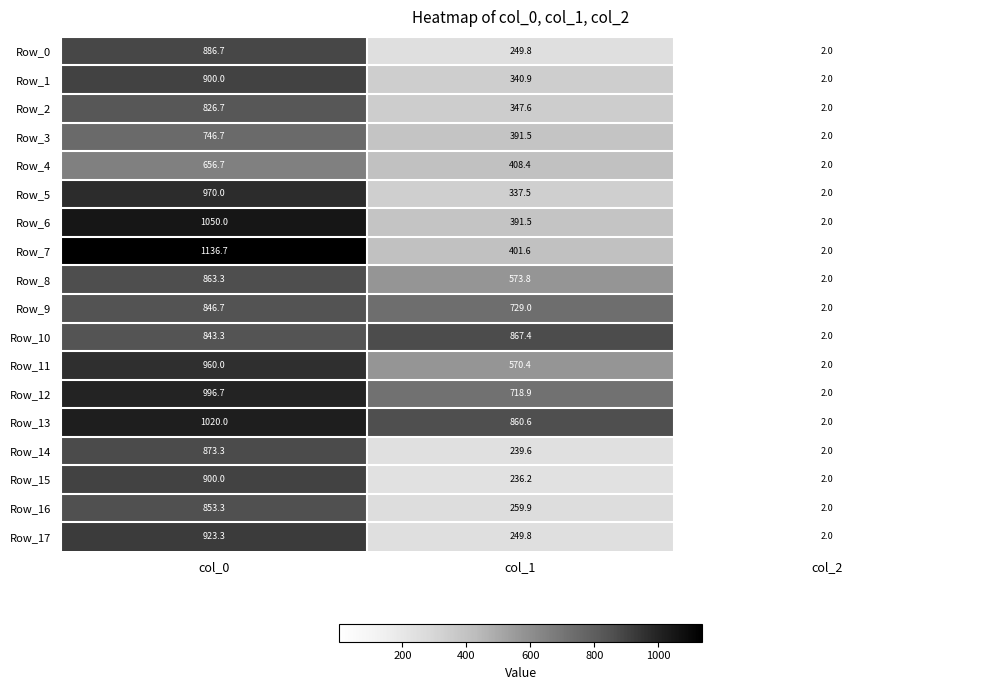

Is it true that Row_16 equals 3.2 at col_2?

False